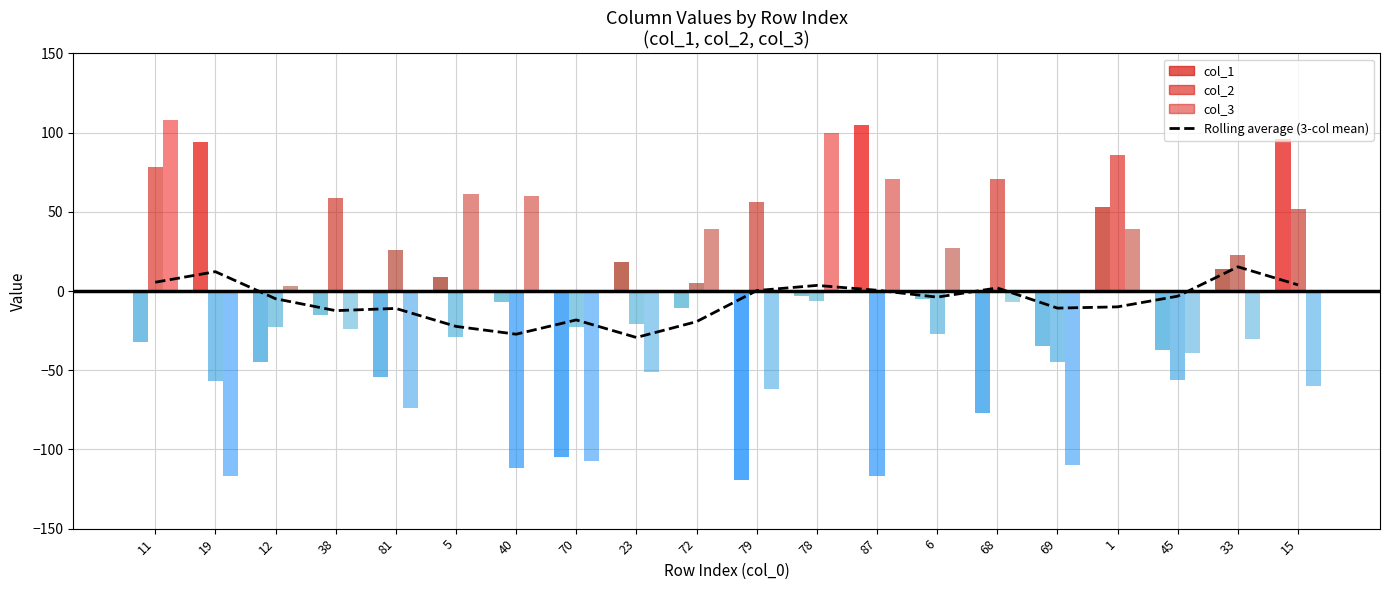

The value at 6 is -3.9. True or false?

True